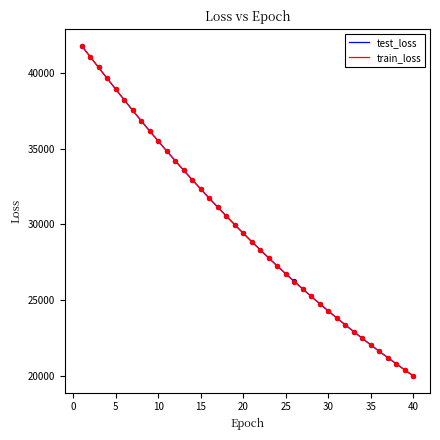

Which series has the largest range (max minus min)?

train_loss